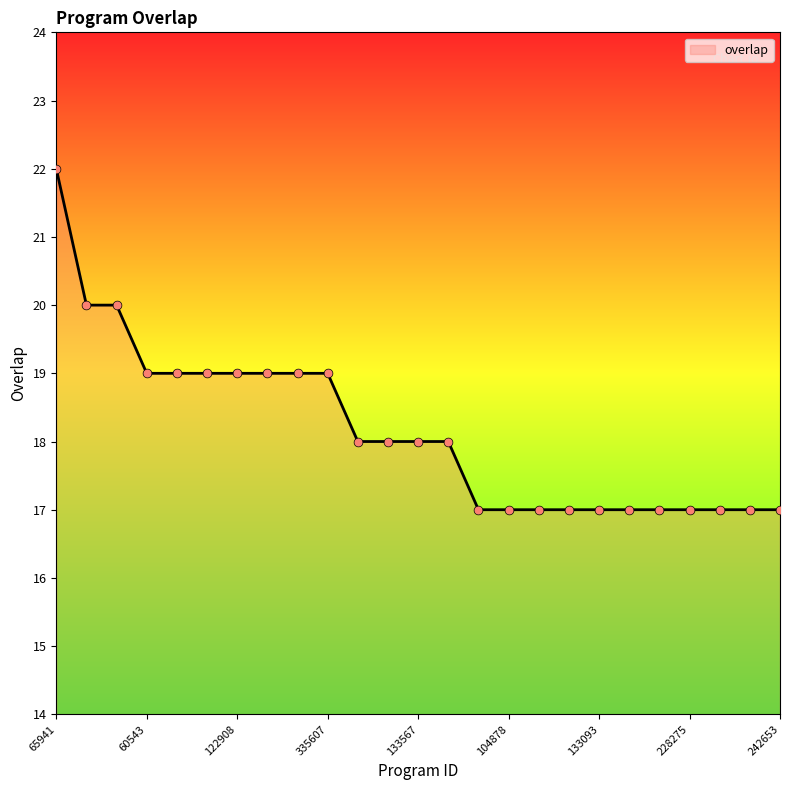

What is the minimum value shown in the chart?

17